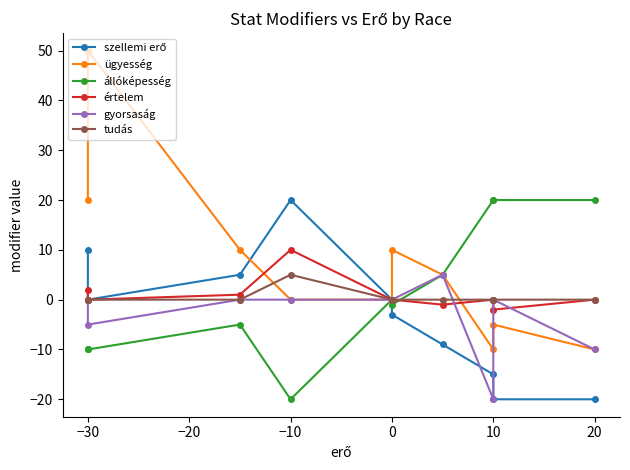

Rank the series at −30 from lowest to highest value.

állóképesség, gyorsaság, szellemi erő, értelem, tudás, ügyesség